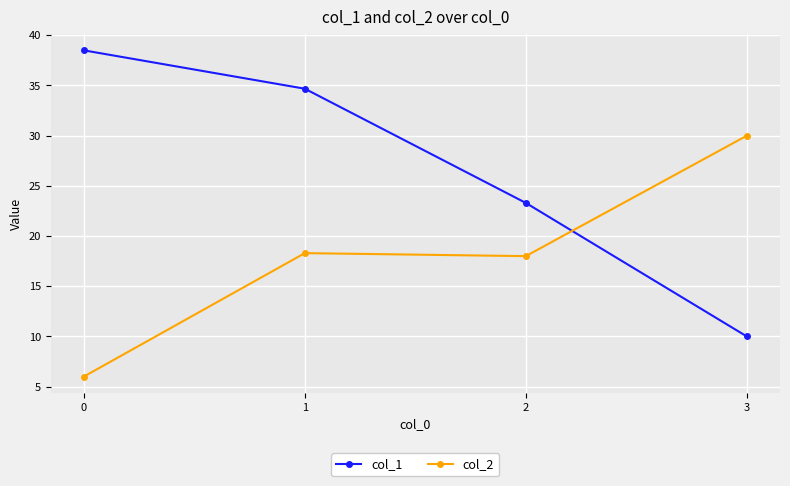

Rank the categories by col_2 value from lowest to highest.

0, 2, 1, 3